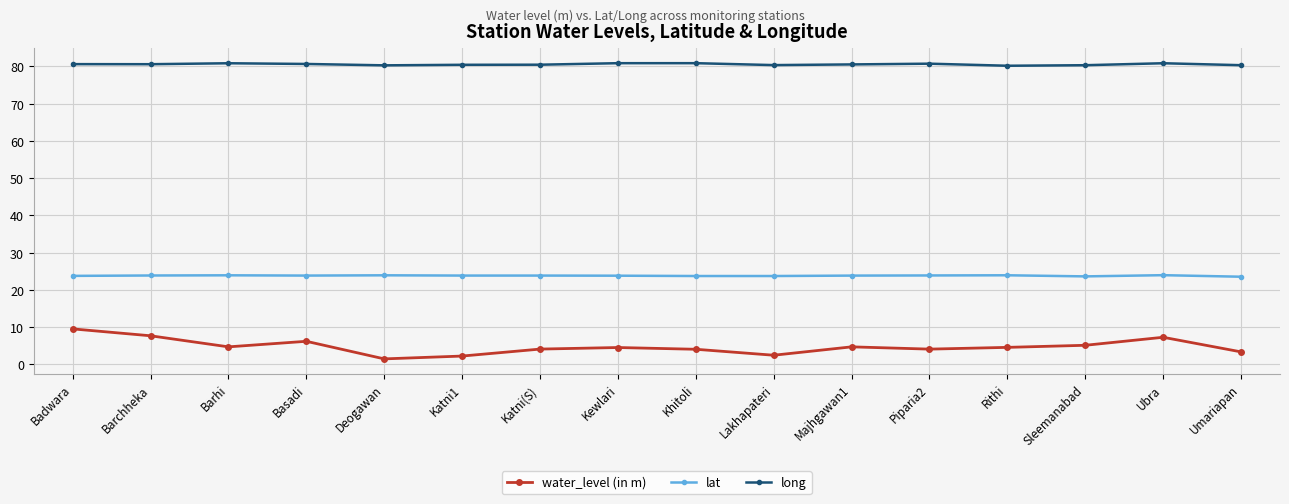

Which category has the lowest value across all series?

Deogawan